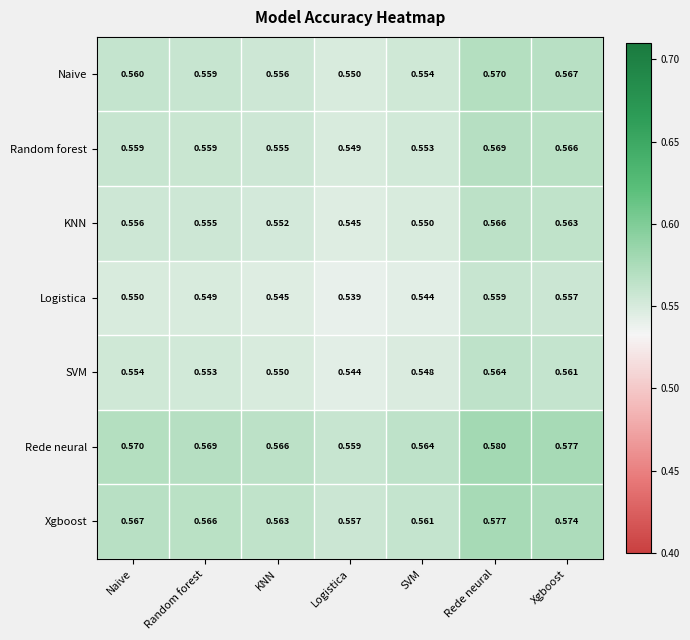

Which series has the largest total across all categories?

Rede neural